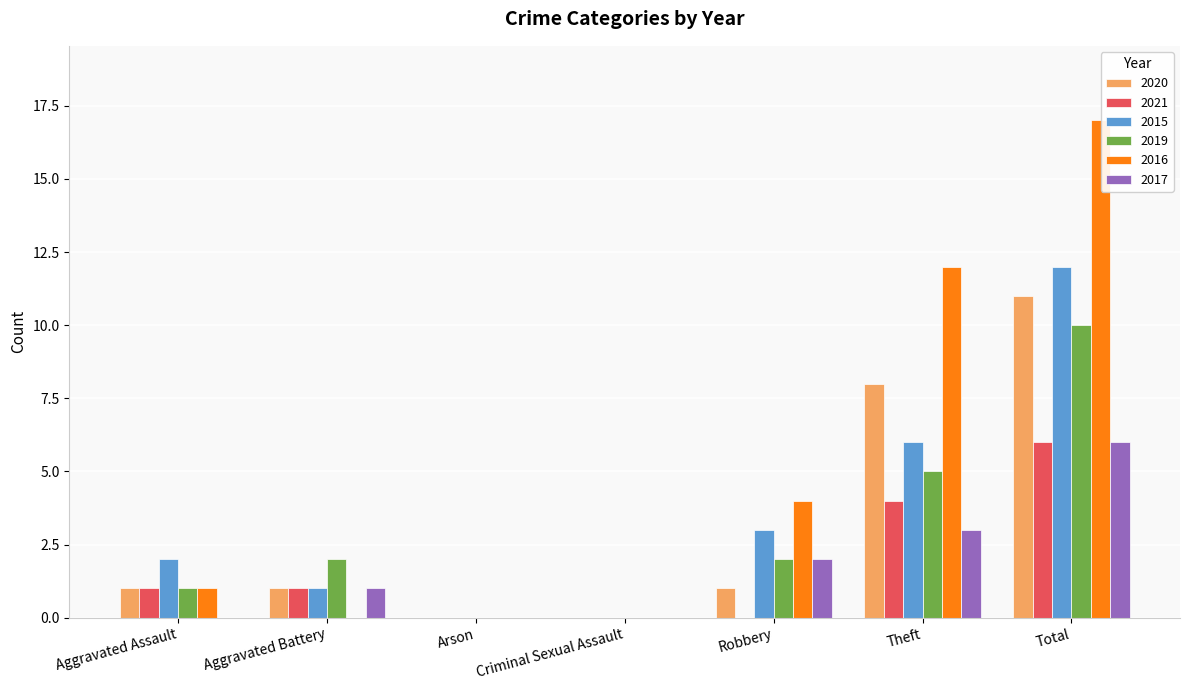

How many distinct data groups are displayed?

6